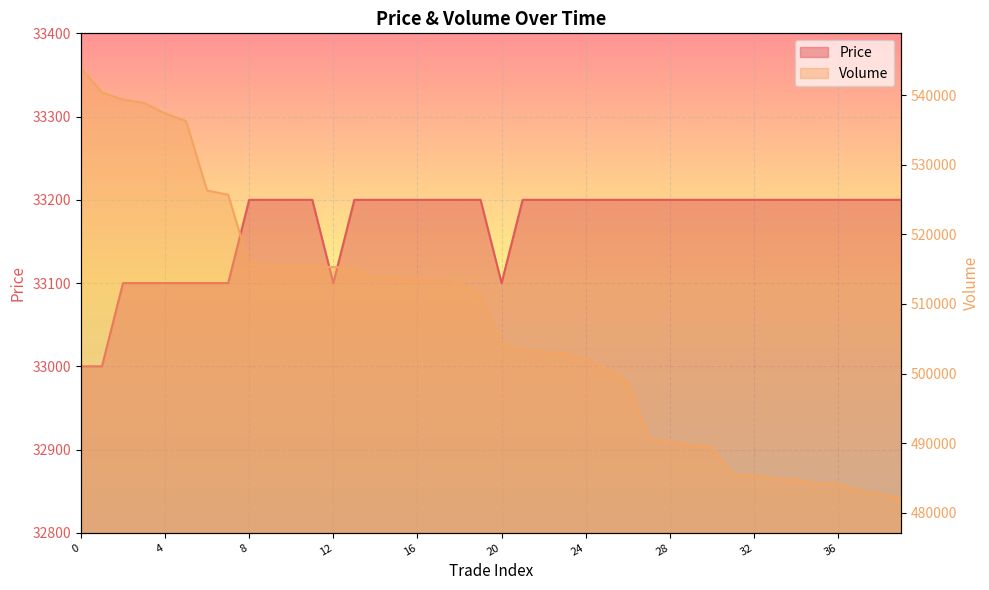

Rank the series by their average value, from lowest to highest.

Price, Volume